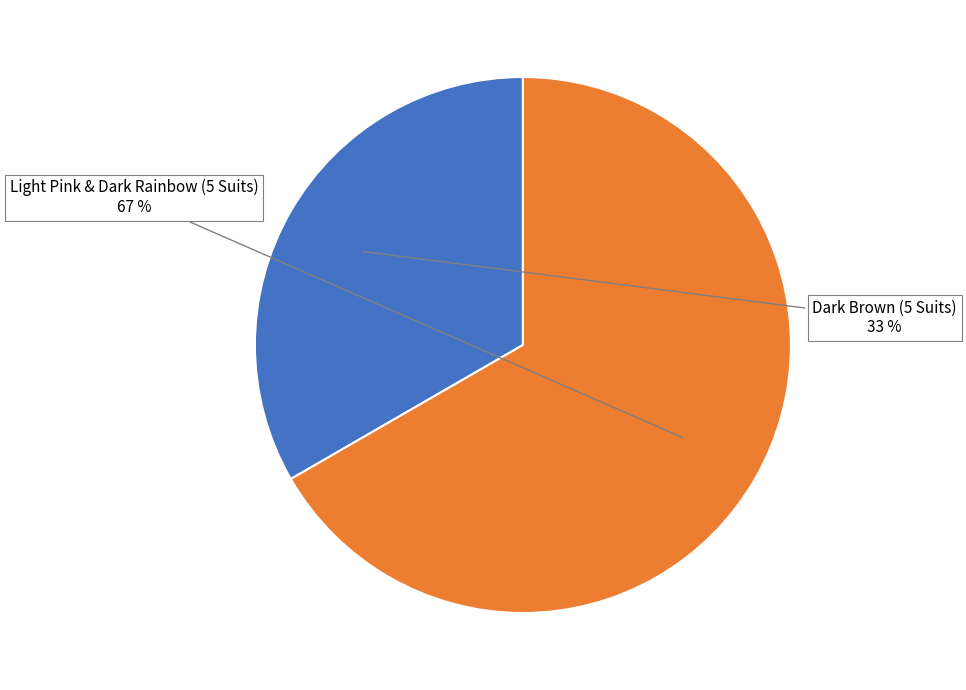

What is the smallest slice in the pie chart?

Dark Brown (5 Suits)